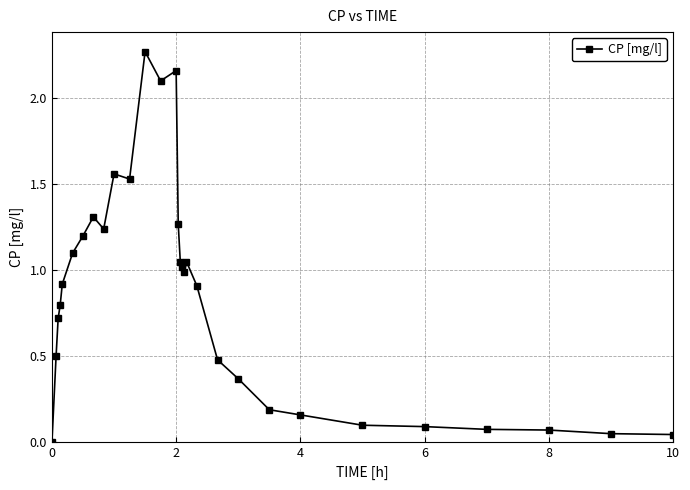

What is the sum of all values?

25.3